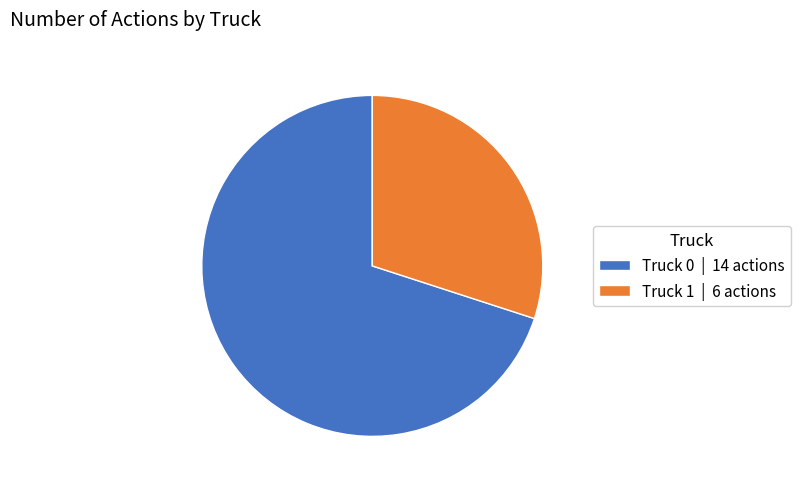

How many segments does this pie chart have?

2